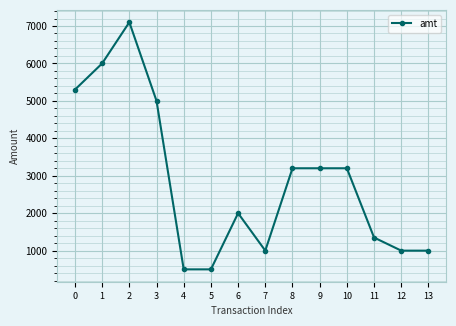

What is the value of the 8th point from the left?

1000.0